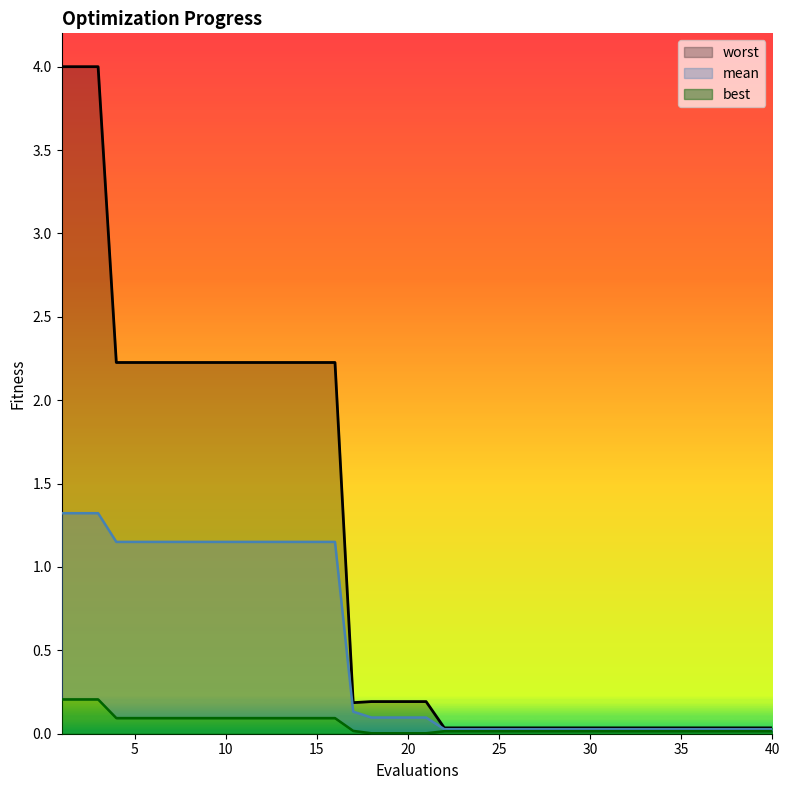

Between 29 and 31, which series saw the biggest shift?

mean